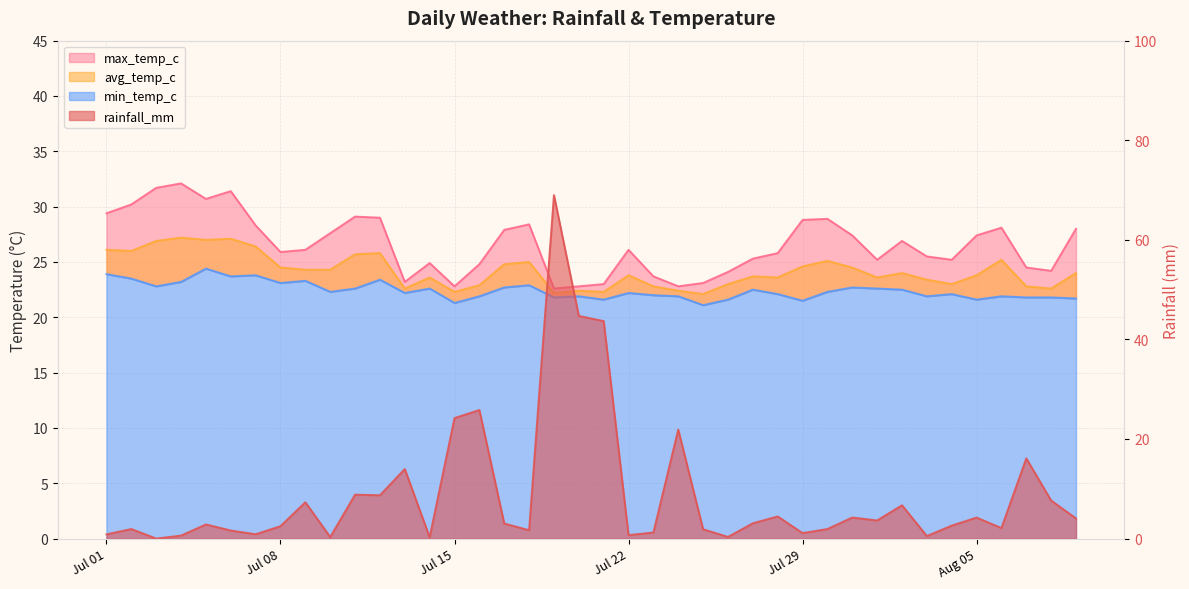

What are all the series names shown in the legend?

rainfall_mm, min_temp_c, avg_temp_c, max_temp_c